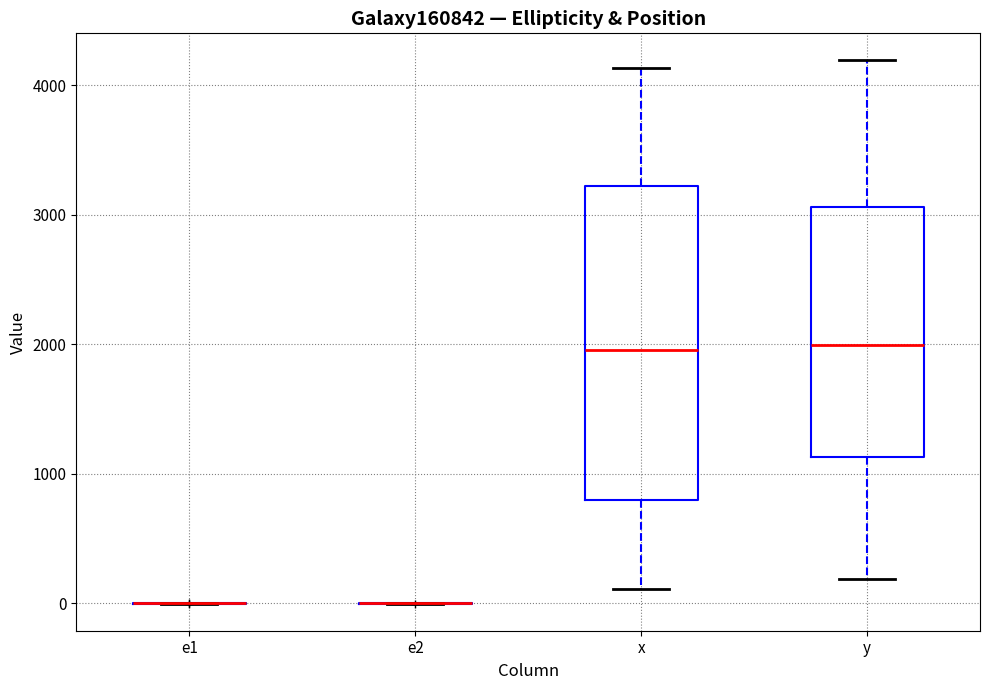

Reading left to right, read every box against the y-axis: the position of its median line, the range the box covers, and the ends of its whiskers. The values are not printed on the chart, so give them approximately, as read against the axis.

e1: box collapsed to a line at 0, whiskers 0 to 0
e2: box collapsed to a line at 0, whiskers 0 to 0
x: median 2000, box 800 to 3200, whiskers 100 to 4100
y: median 2000, box 1100 to 3100, whiskers 200 to 4200